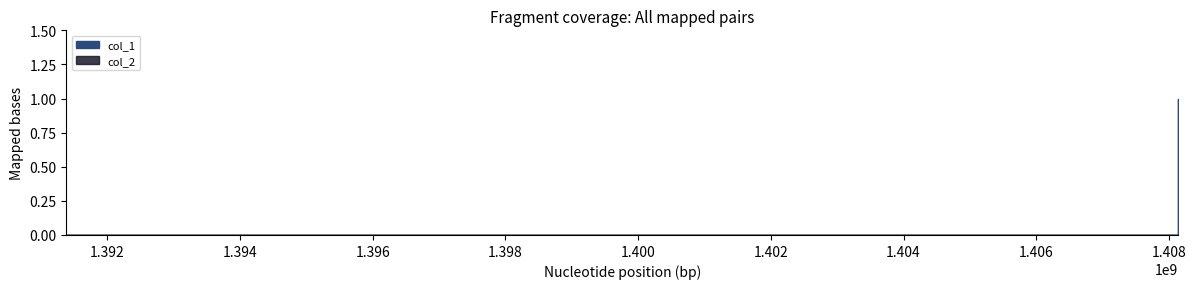

How many values in the col_1 series exceed 0?

1